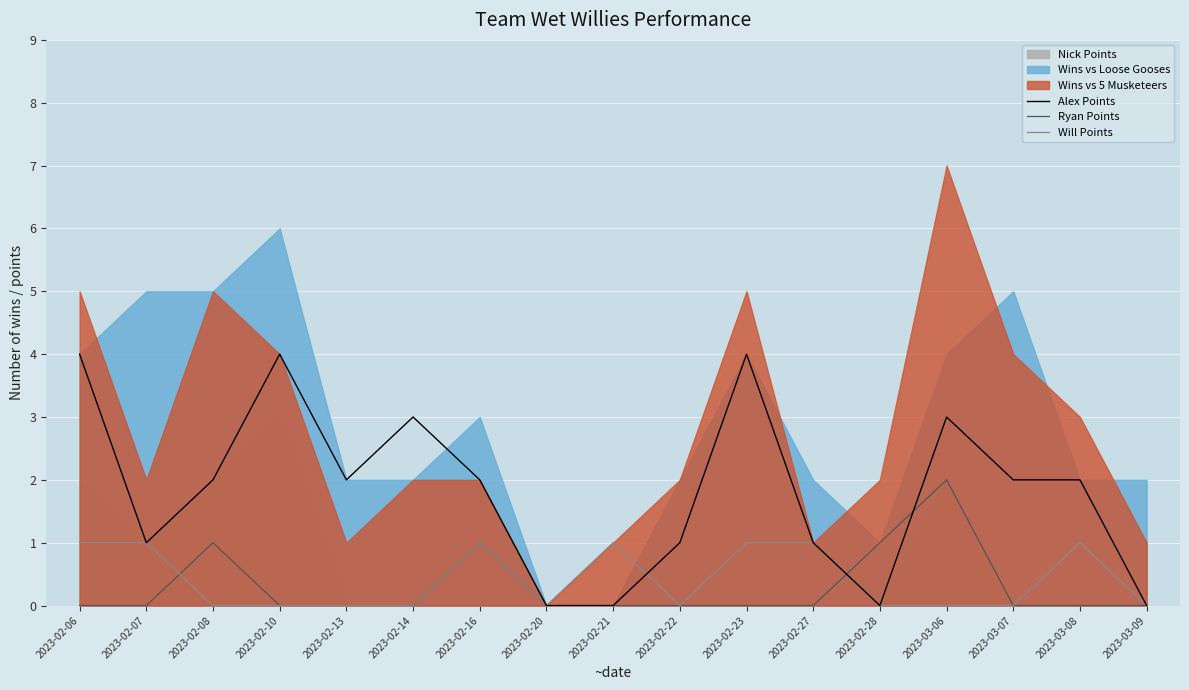

What is the sum of all Alex Points values?

31